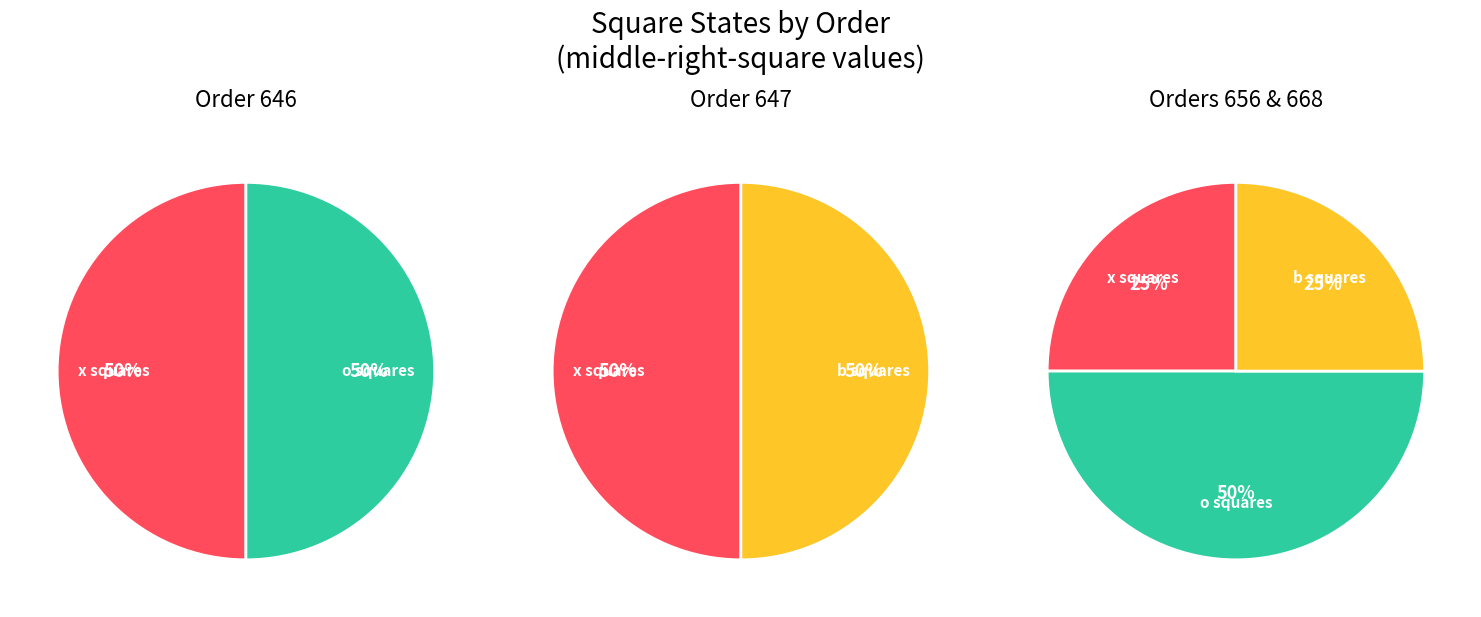

True or false: 646 accounts for 39% of the total.

False